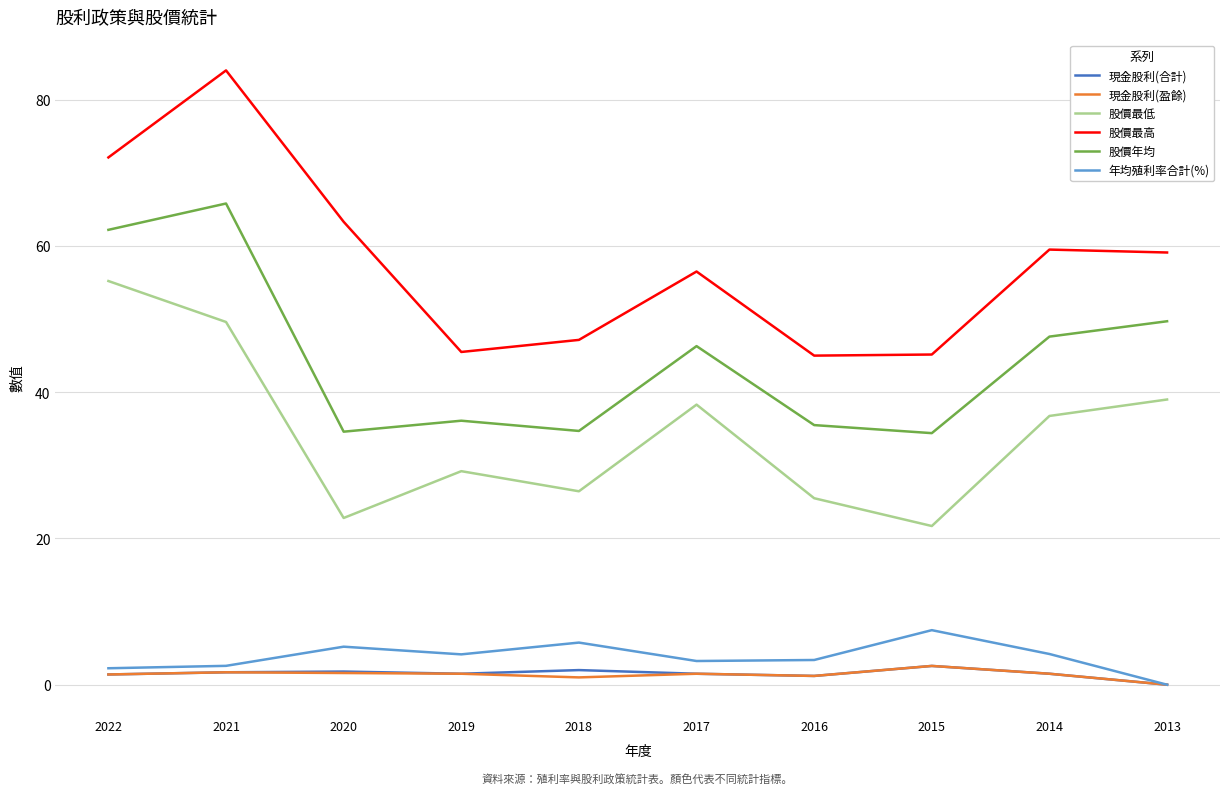

Is it true that 股價年均 equals 76.4 at 2013?

False